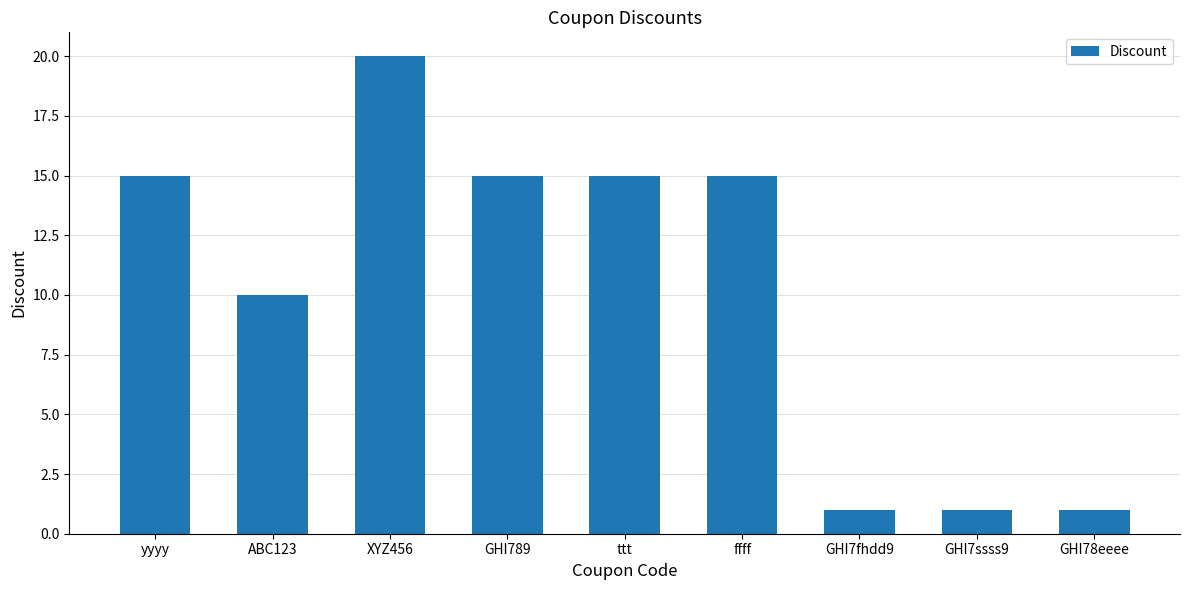

Between GHI78eeee and ffff, which is larger?

ffff